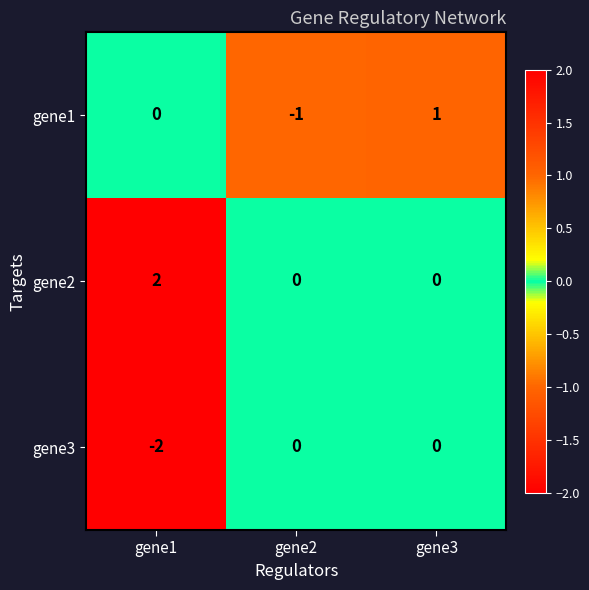

How many series are shown in this chart?

3